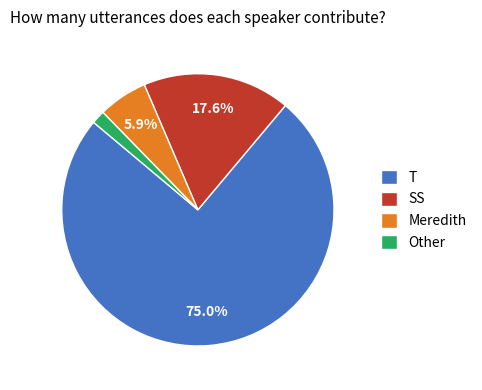

Between T and SS, which is larger?

T